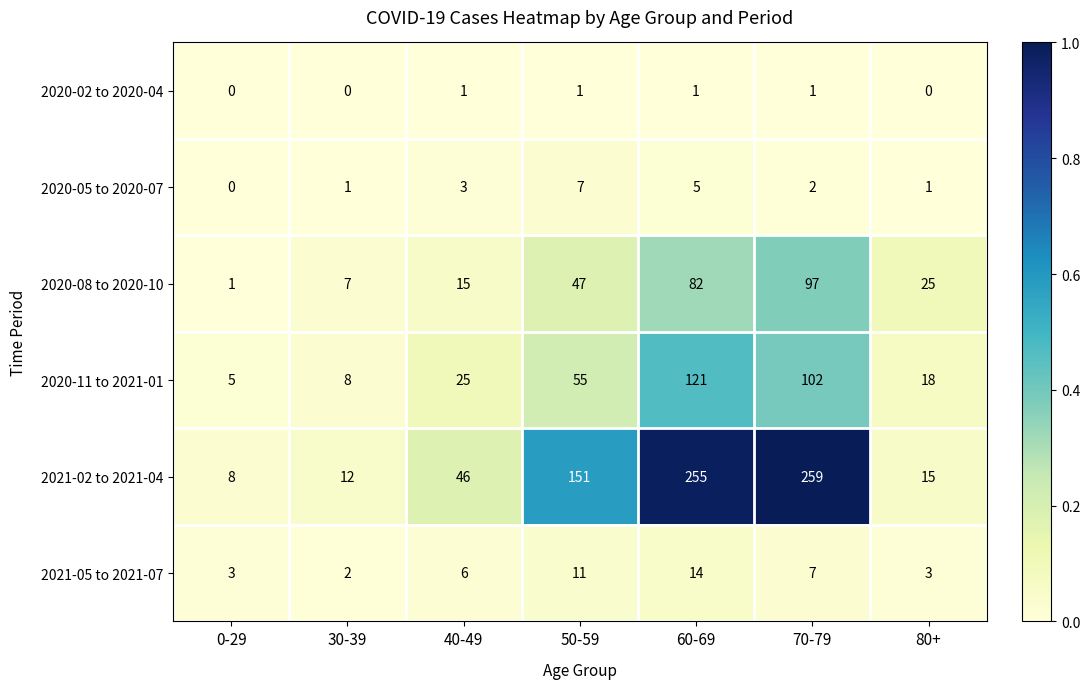

Between 50-59 and 80+, which series saw the biggest shift?

2021-02 to 2021-04